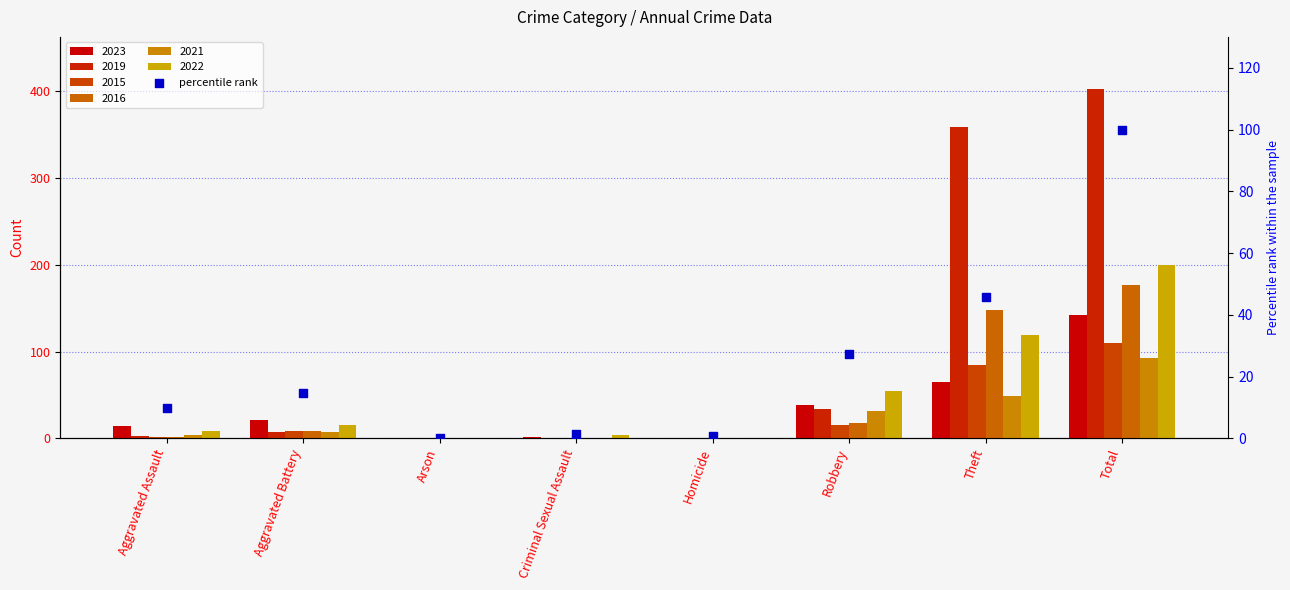

Which has a higher value, Homicide or Total?

Total